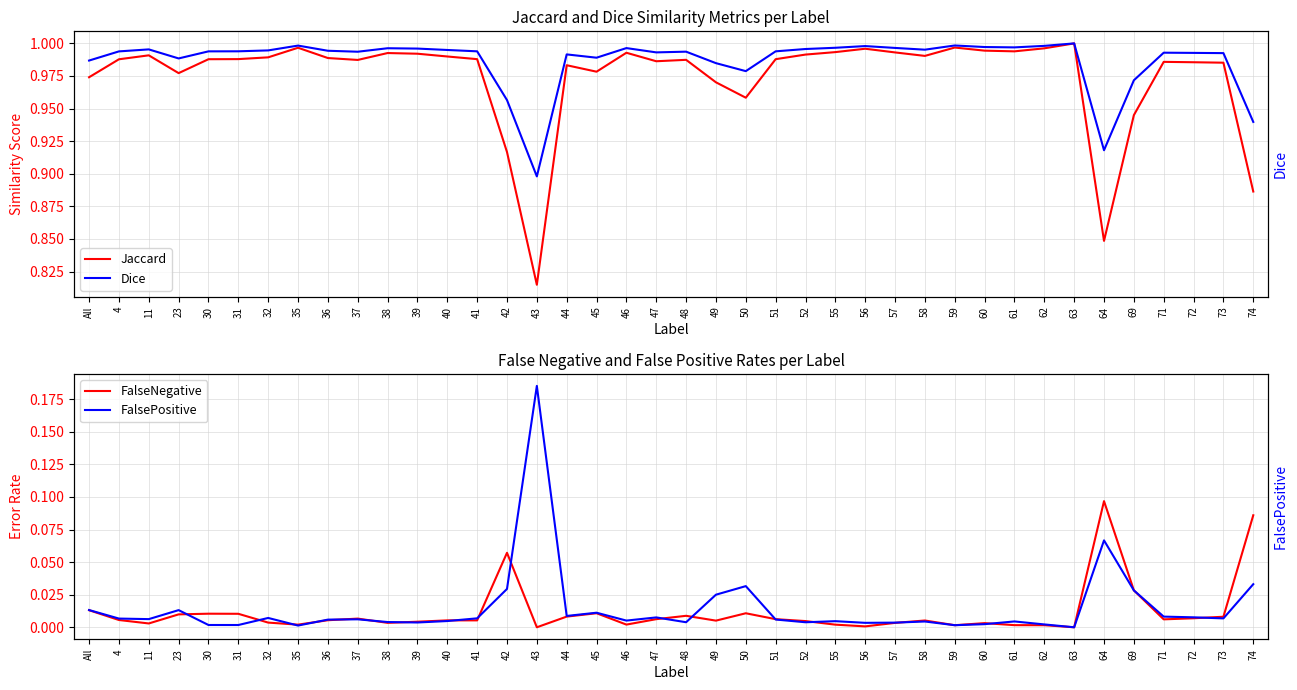

Between 31 and 58, which series saw the biggest shift?

FalseNegative